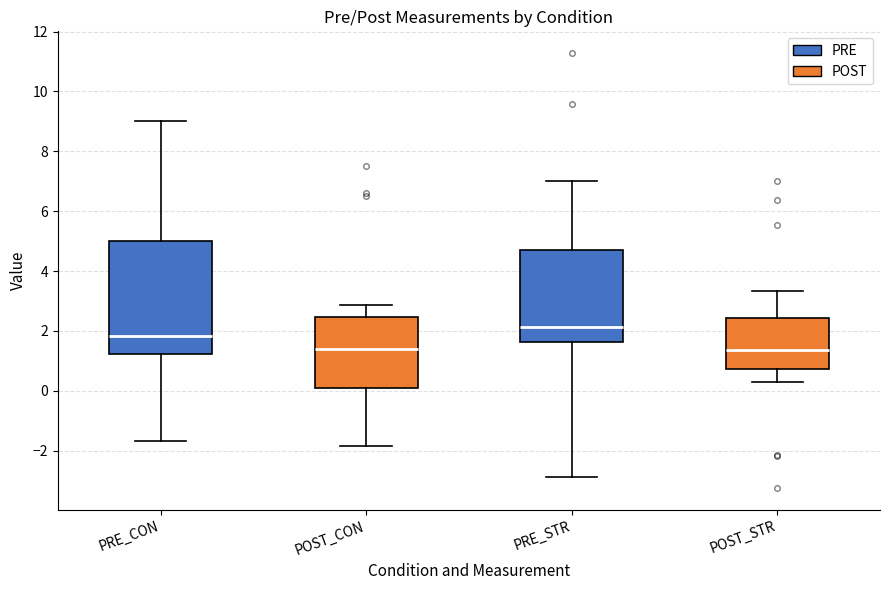

Where does the median line of the box for POST_CON sit on the y-axis? The values are not printed on the chart, so give them approximately, as read against the axis.

1.4